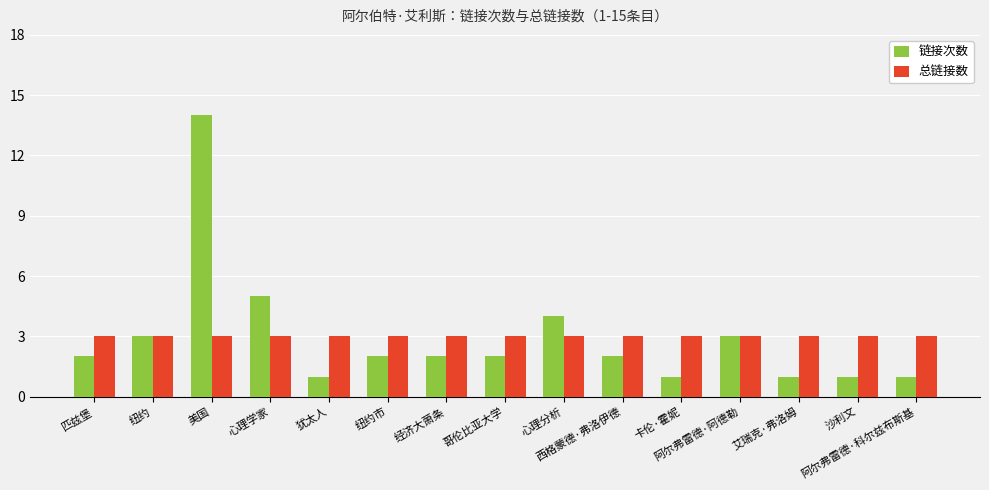

What is the average value of the 总链接数 series?

3